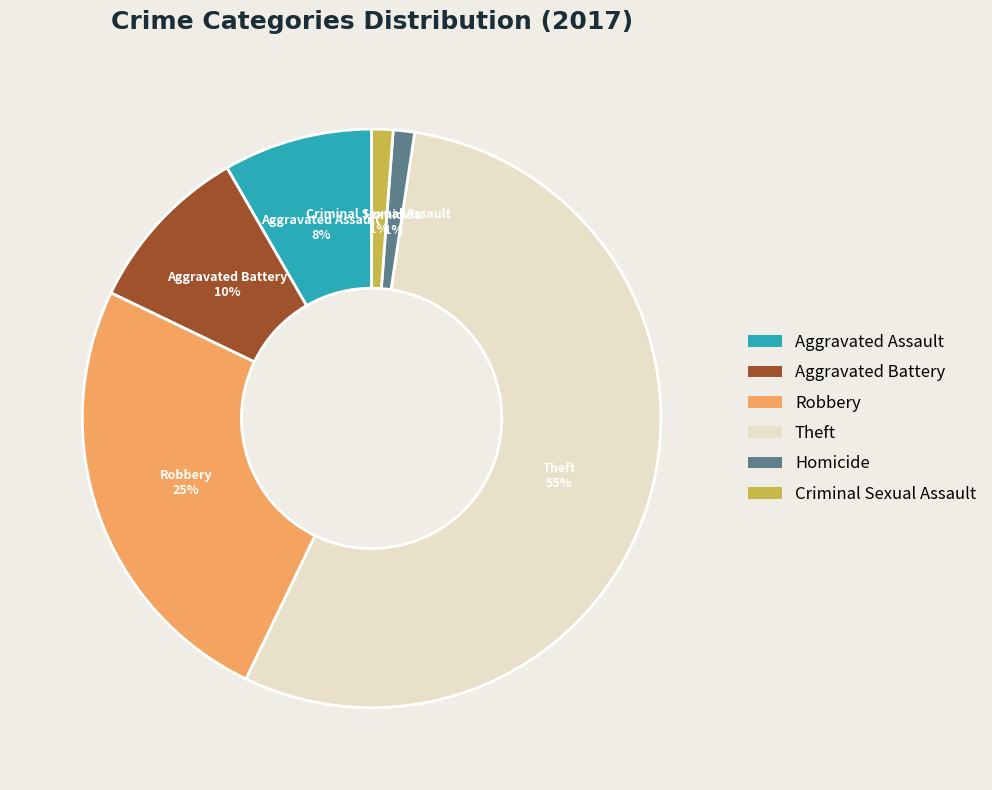

To the nearest percent, what portion does Aggravated Battery represent?

10%